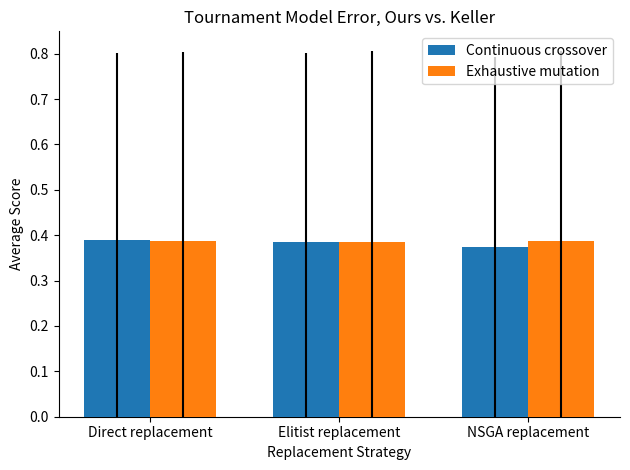

Count the number of categories in the chart.

3